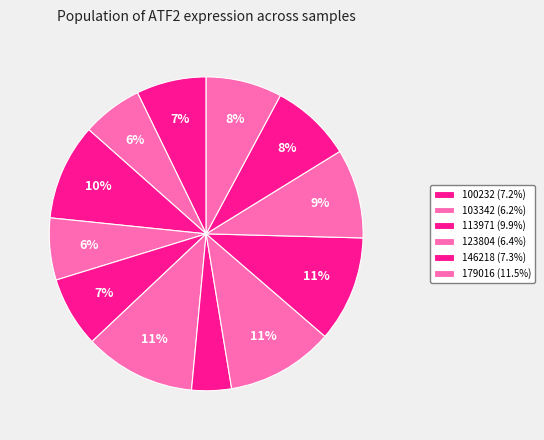

How many slices are in this pie chart?

12